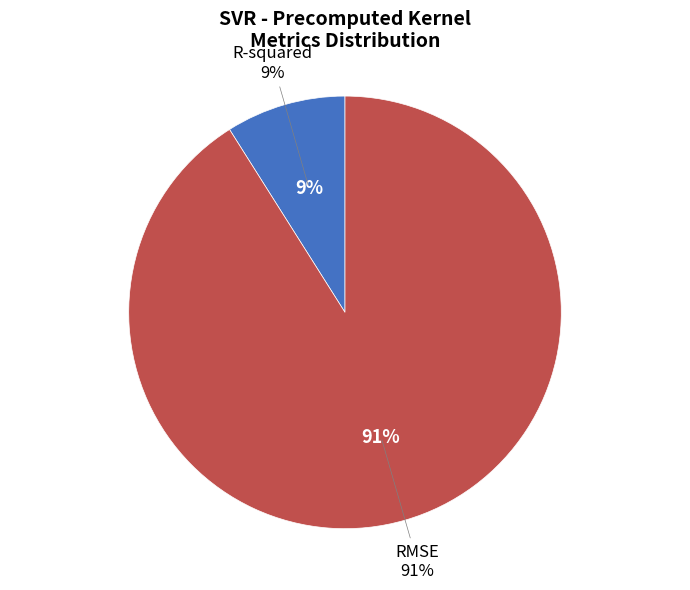

How many segments does this pie chart have?

2